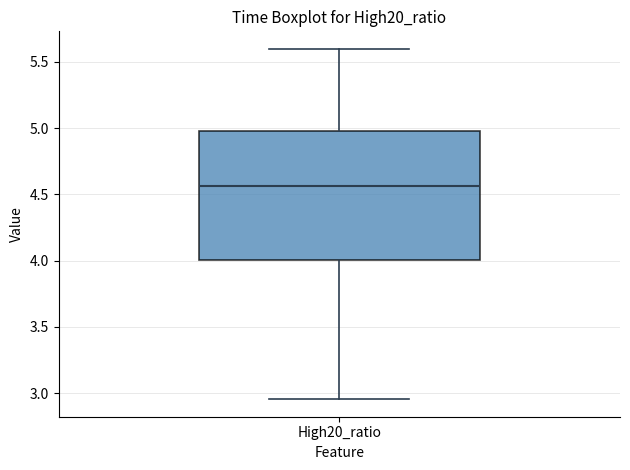

Where does the median line of the box for High20_ratio sit on the y-axis? The values are not printed on the chart, so give them approximately, as read against the axis.

4.55